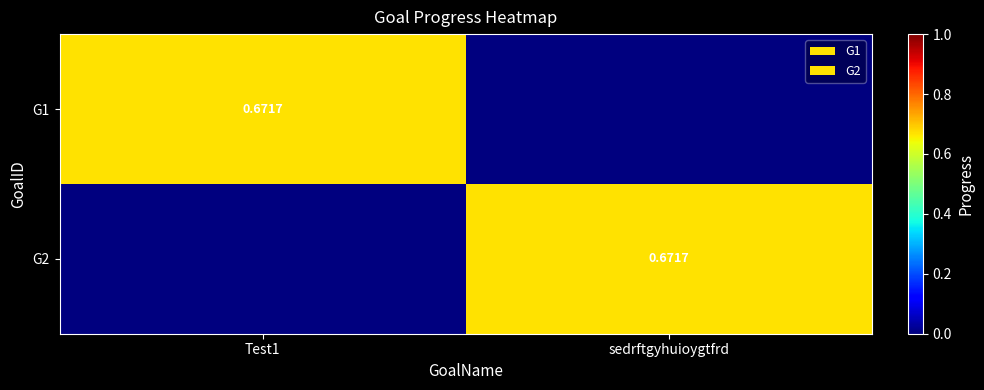

Which category has the lowest value across all series?

sedrftgyhuioygtfrd